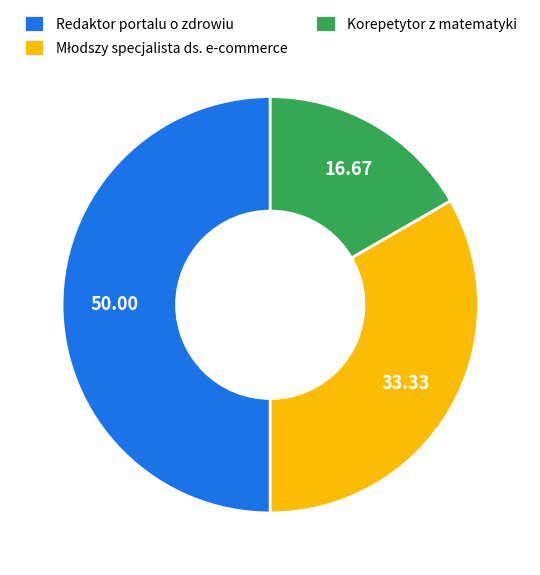

How many segments does this pie chart have?

3